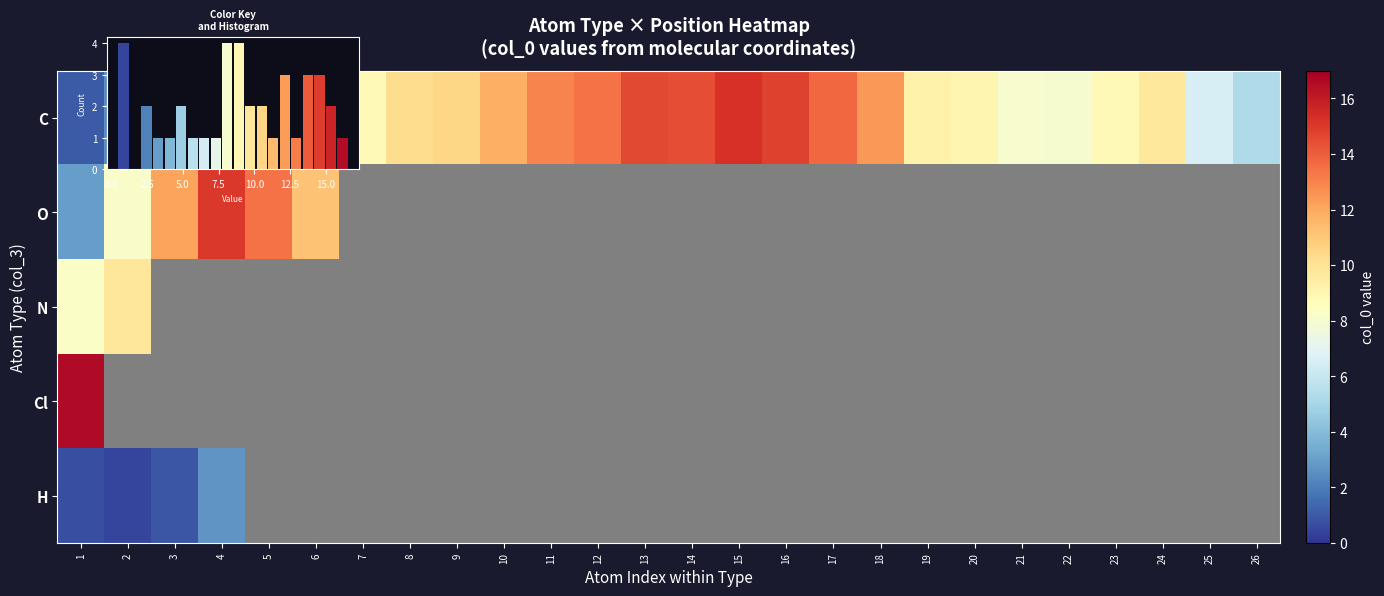

What is the smallest value displayed?

0.5